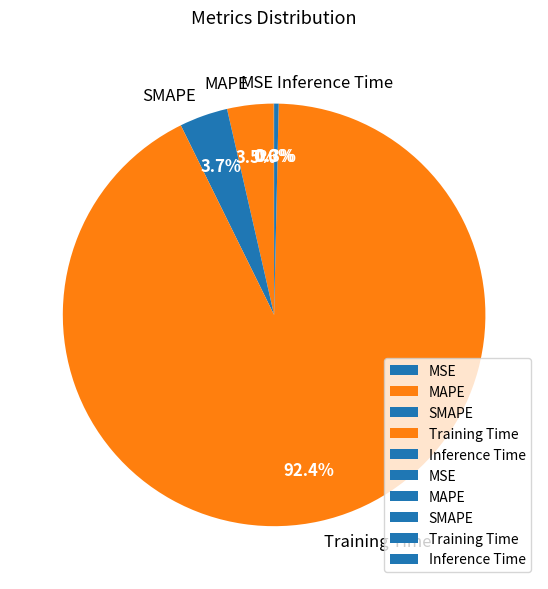

What is the majority slice?

Training Time